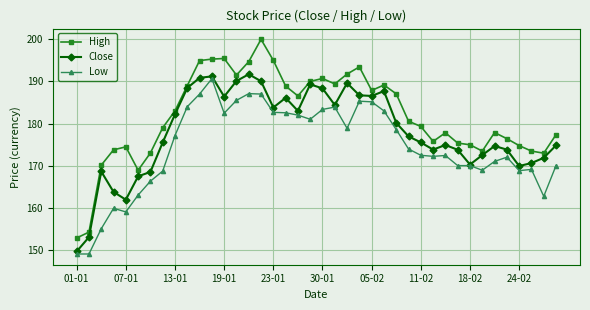

True or false: Low has more than 1 points higher than both neighbors.

True